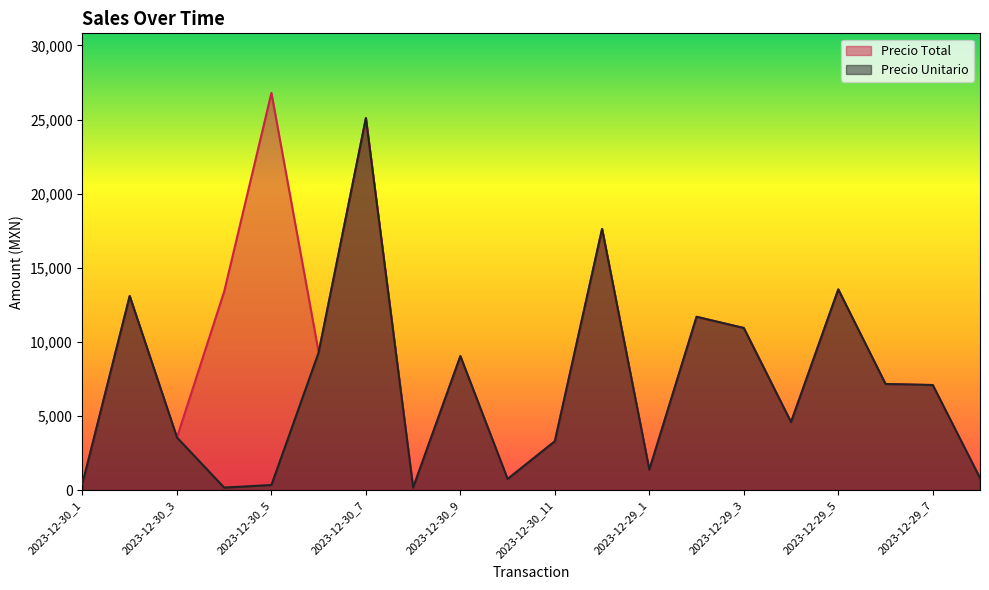

Is it true that Precio Total equals 61.8 at 2023-12-30_8?

False